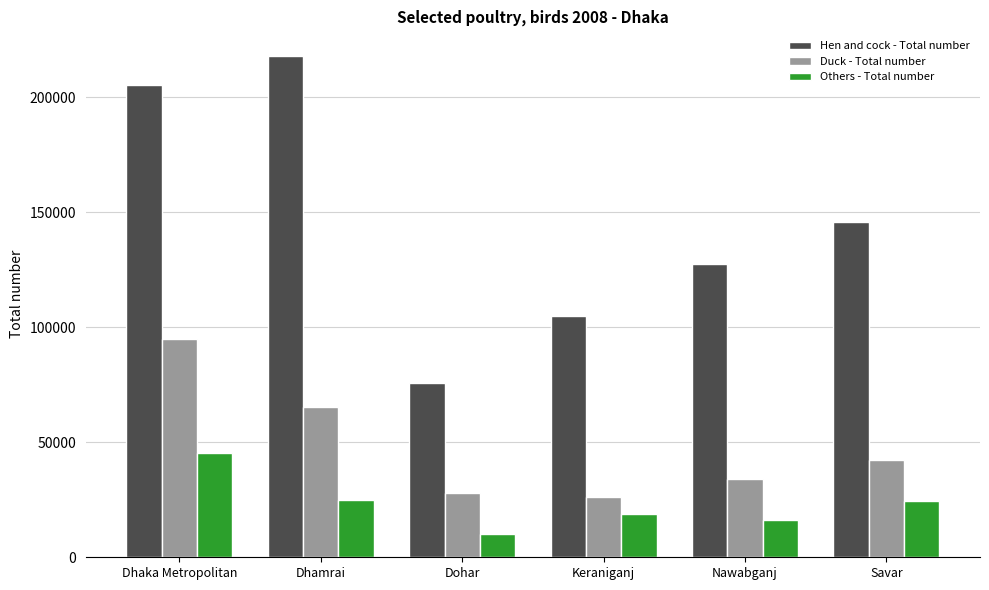

True or false: Duck - Total number has a value of 94857 at Dhaka Metropolitan.

True